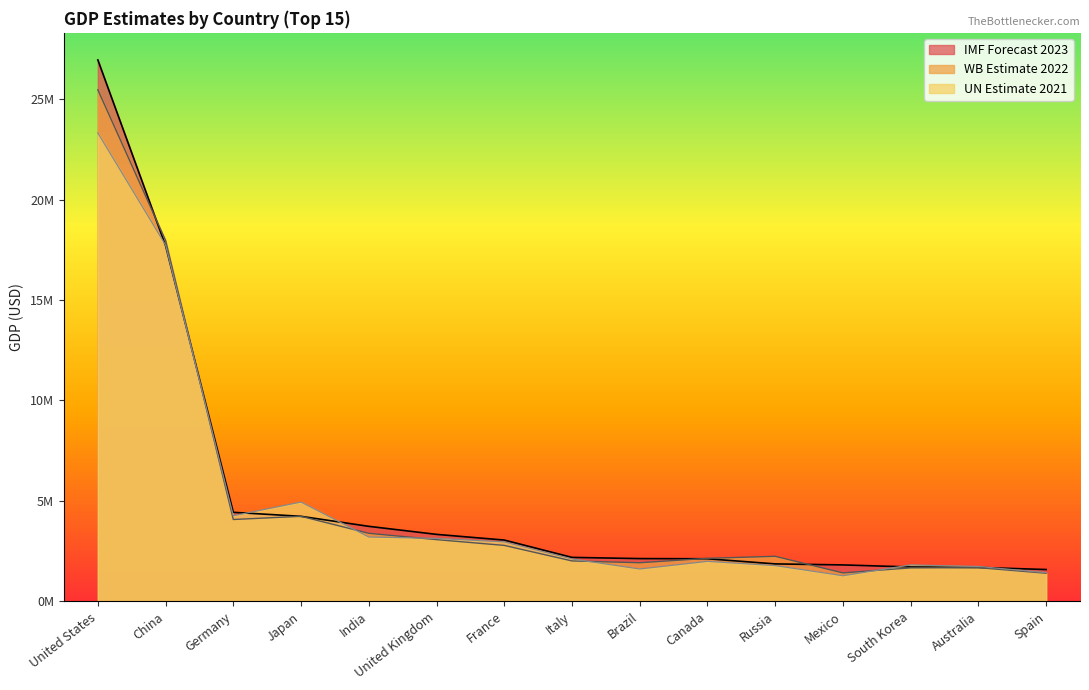

How many data points in UN Estimate 2021 are less than 2107703?

7